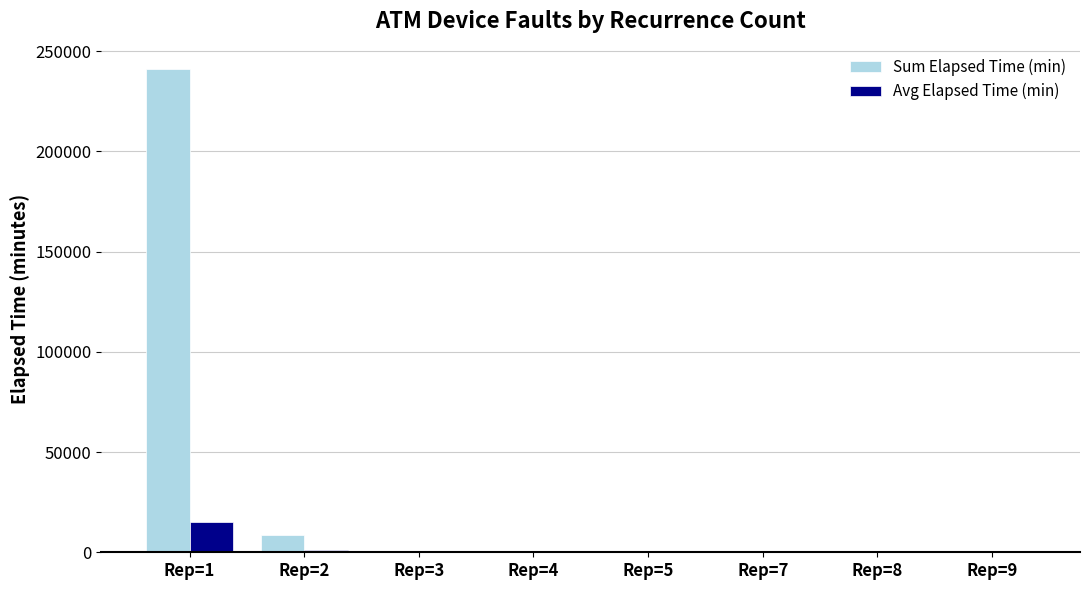

Which series has the largest total across all categories?

Sum Elapsed Time (min)